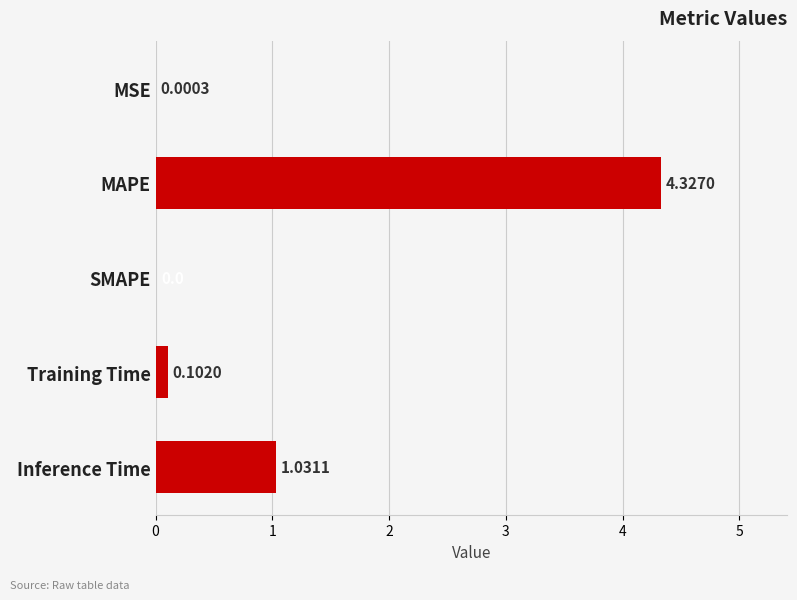

At which category does the chart reach its peak across all series?

MAPE